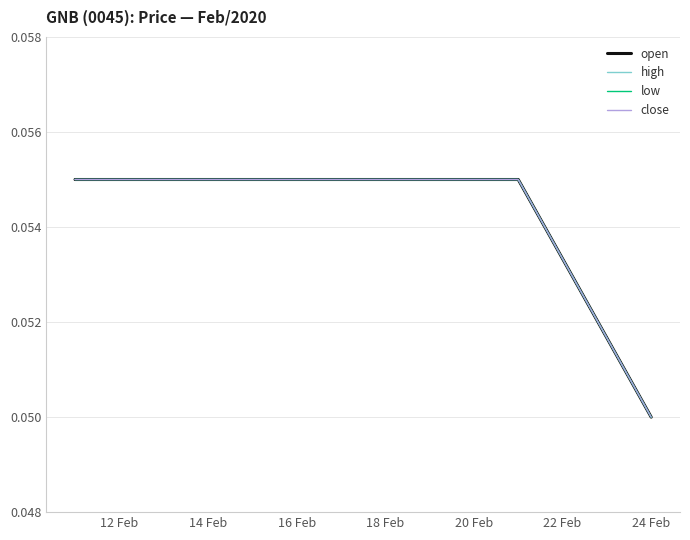

True or false: open has more than 1 interior local peaks.

False